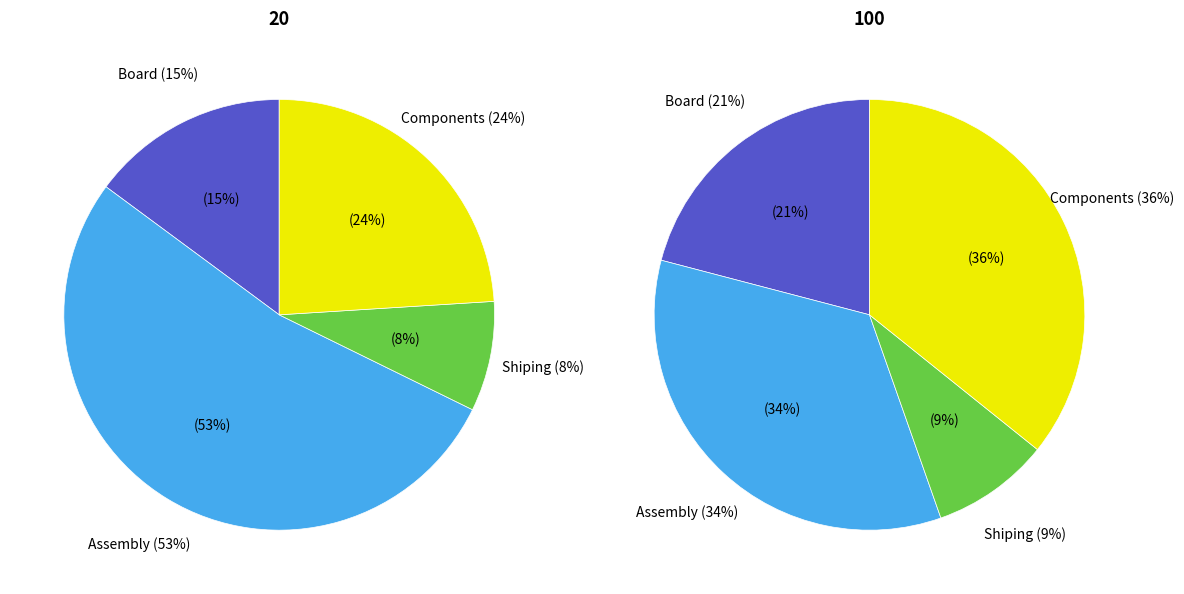

To the nearest percent, what portion does Components represent?

24%